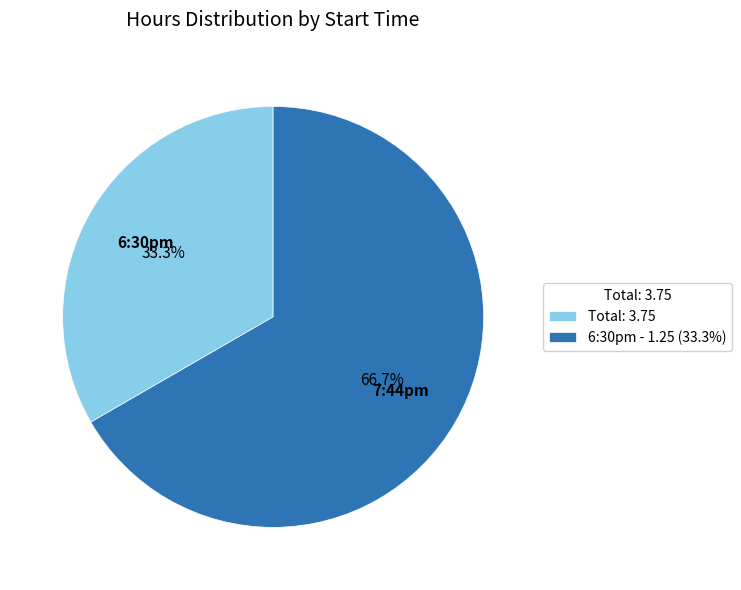

Which category has the smallest portion of the pie?

Total: 3.75